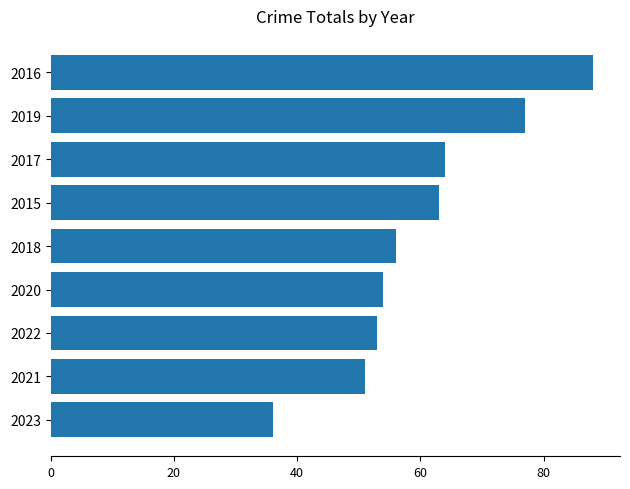

At which label is the value closest to 62?

2015